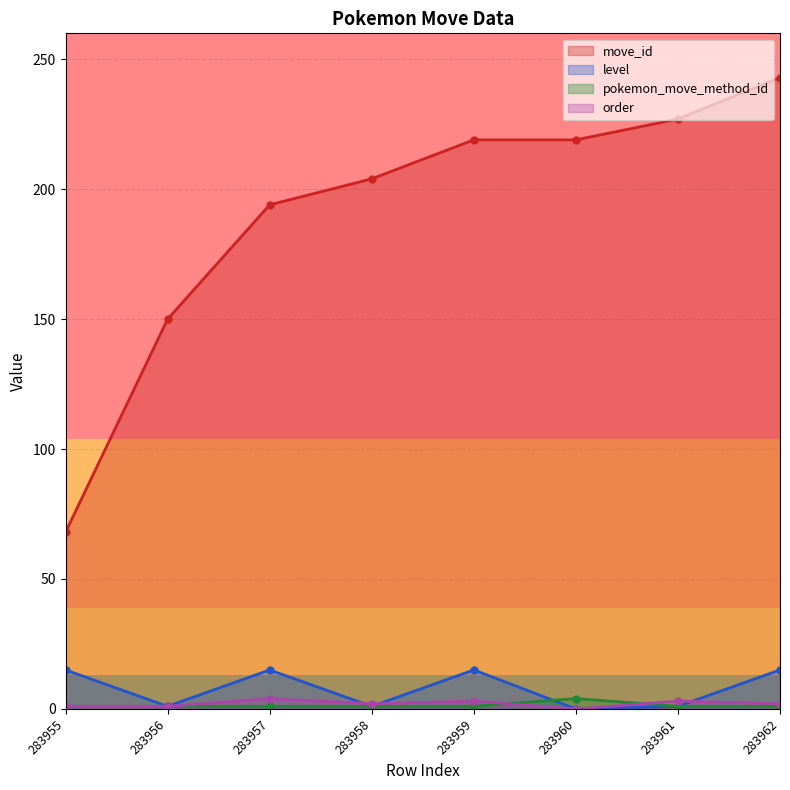

How many lines are shown in the chart?

4